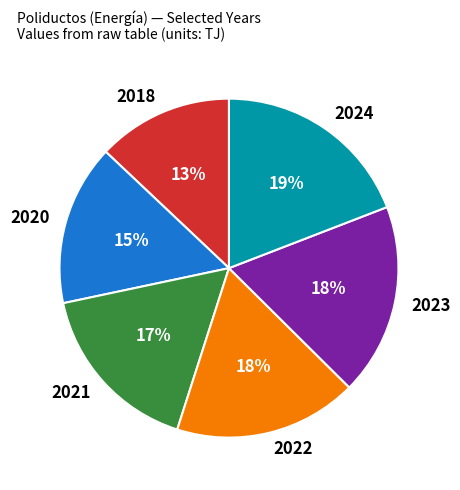

What is the largest slice in the pie chart?

2024